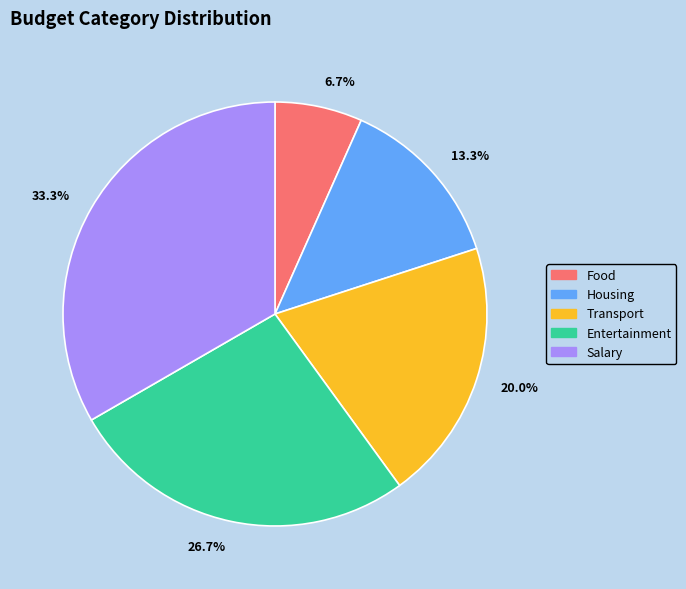

What is the smallest slice in the pie chart?

Food